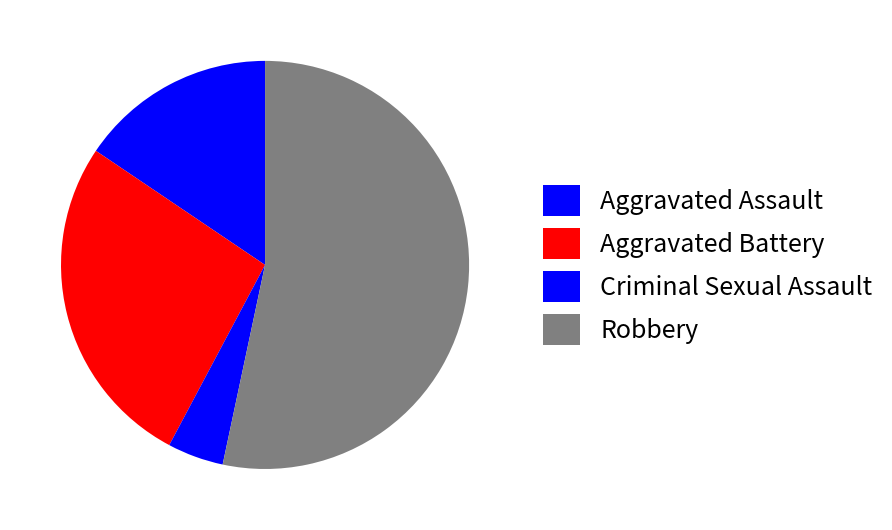

Which has a higher value, Criminal Sexual Assault or Robbery?

Robbery